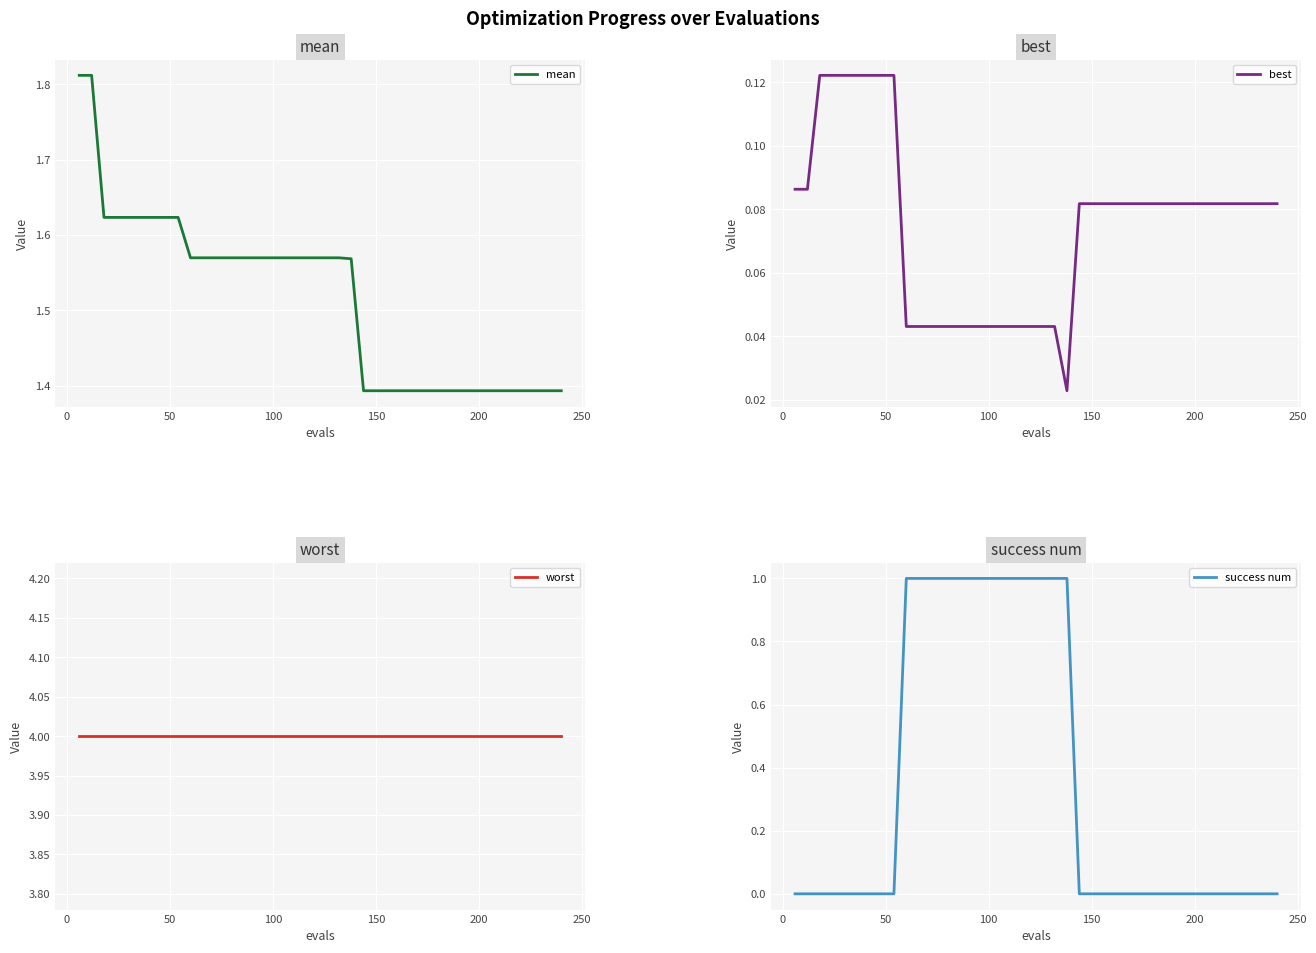

List the series in order of their peak value, lowest first.

best, success num, mean, worst